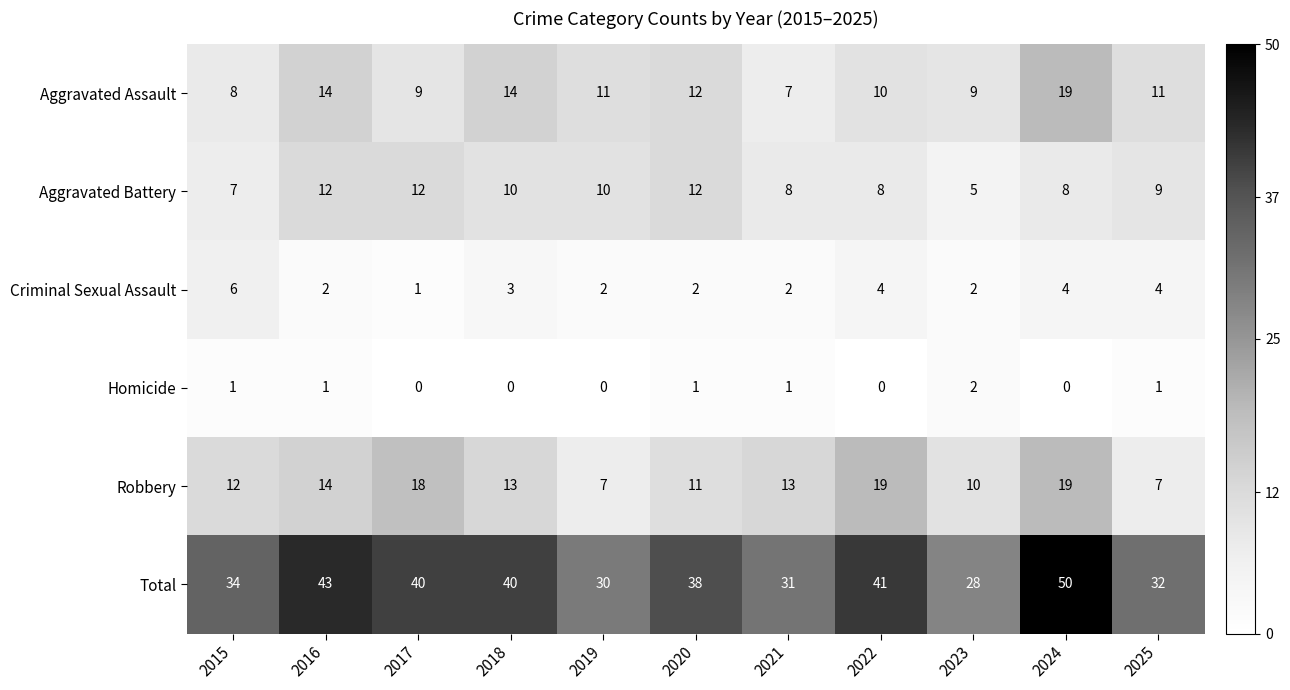

Between 2021 and 2022, which series saw the biggest shift?

Total